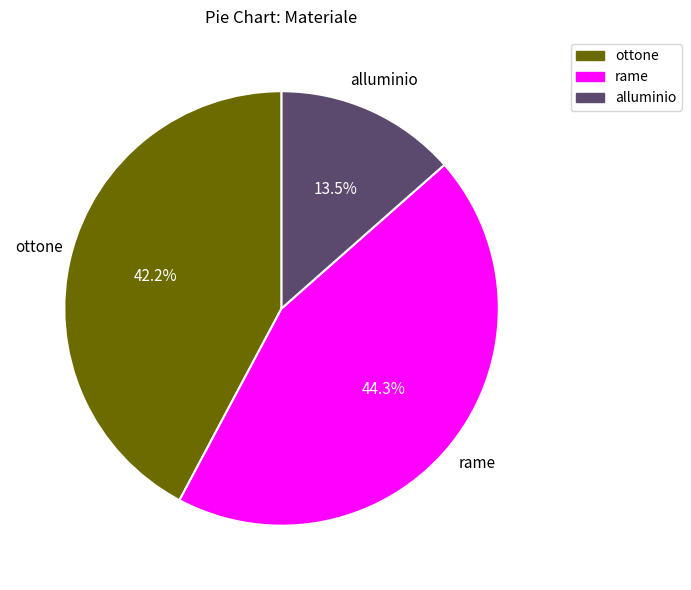

What is the ratio of the value at rame to the value at ottone?

1.0